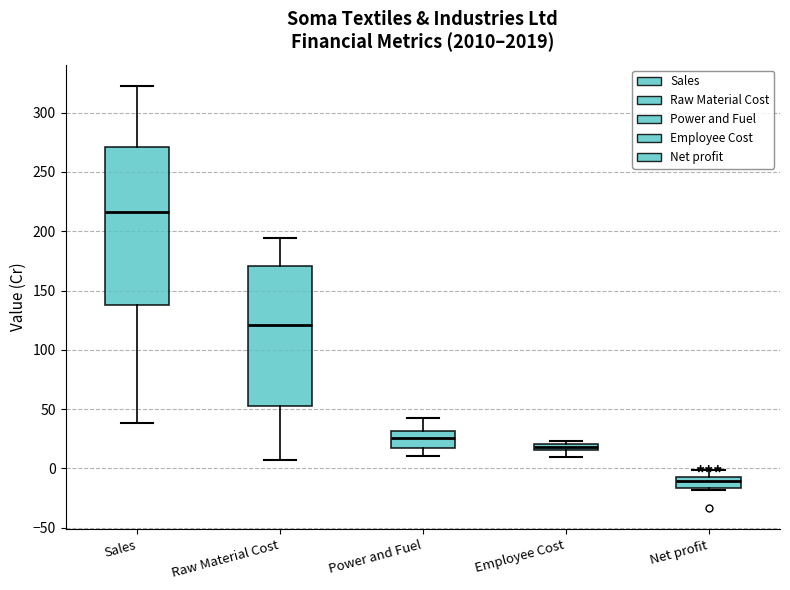

Which box is the tallest, from its lower edge to its upper edge?

Sales